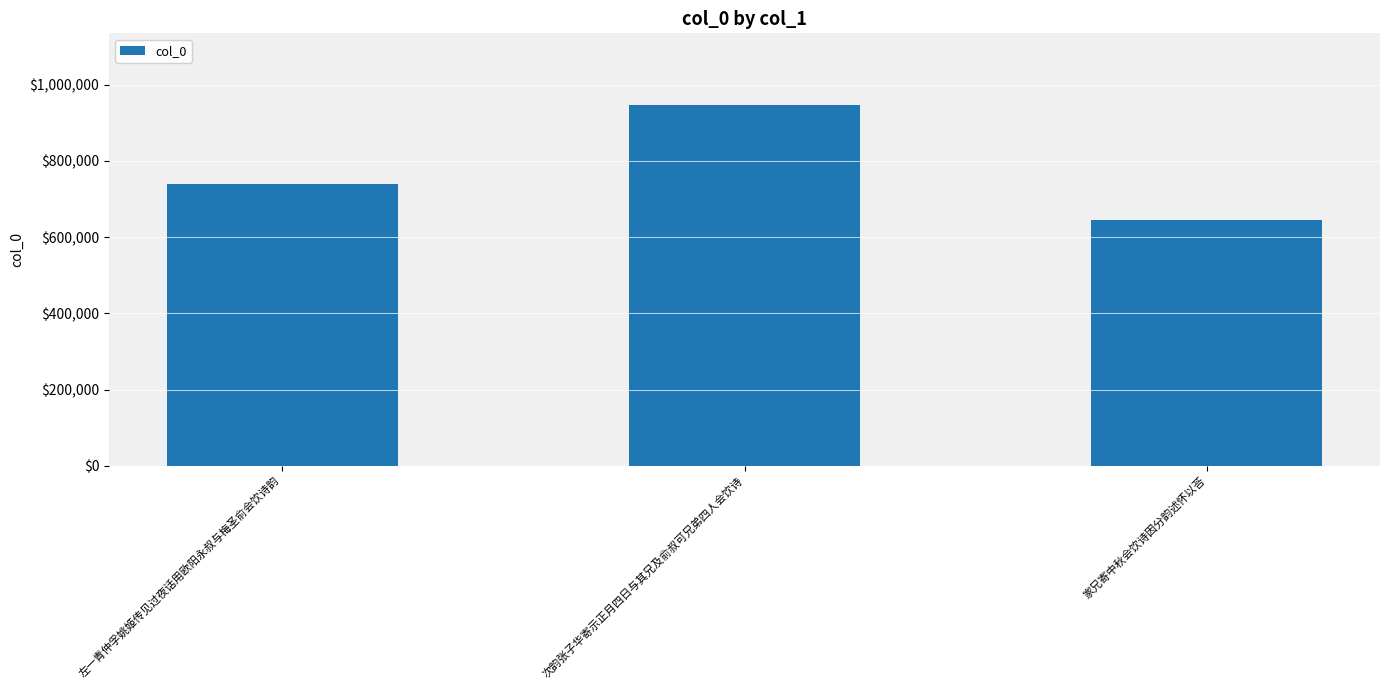

What is the average value?

776827